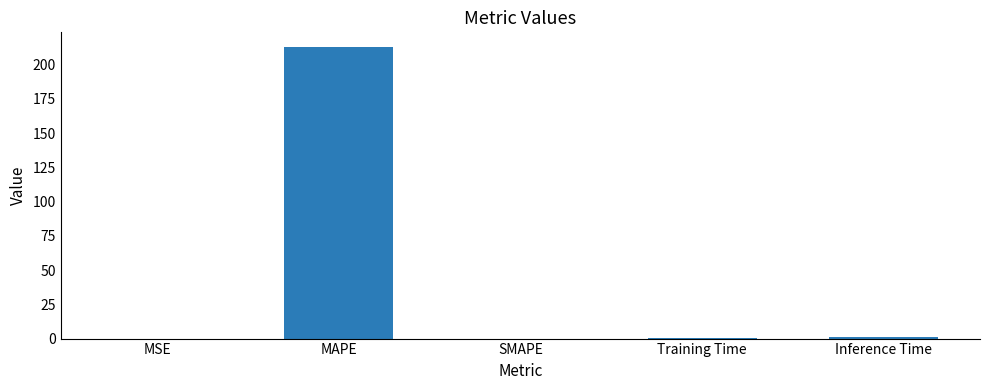

True or false: the data shows 1.0 at Inference Time.

True